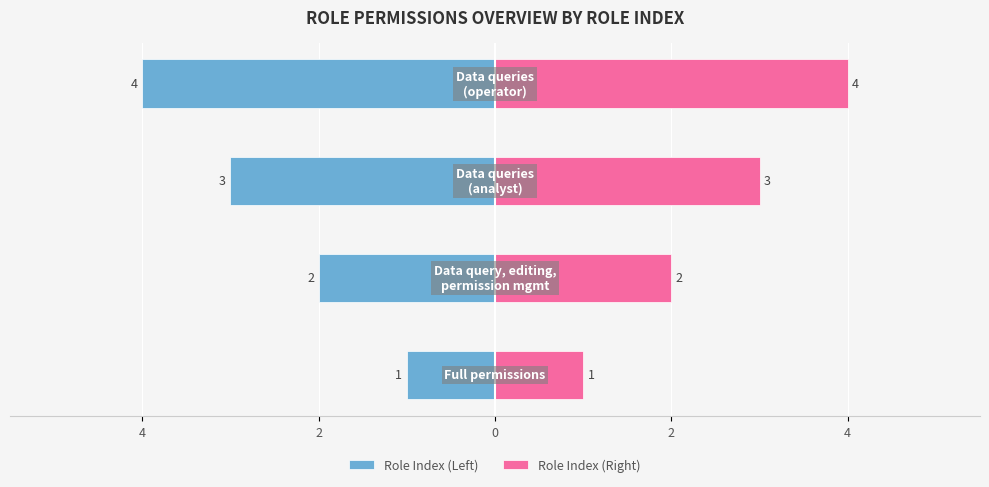

The Role Index (Left) series shows -1 at 4. True or false?

False